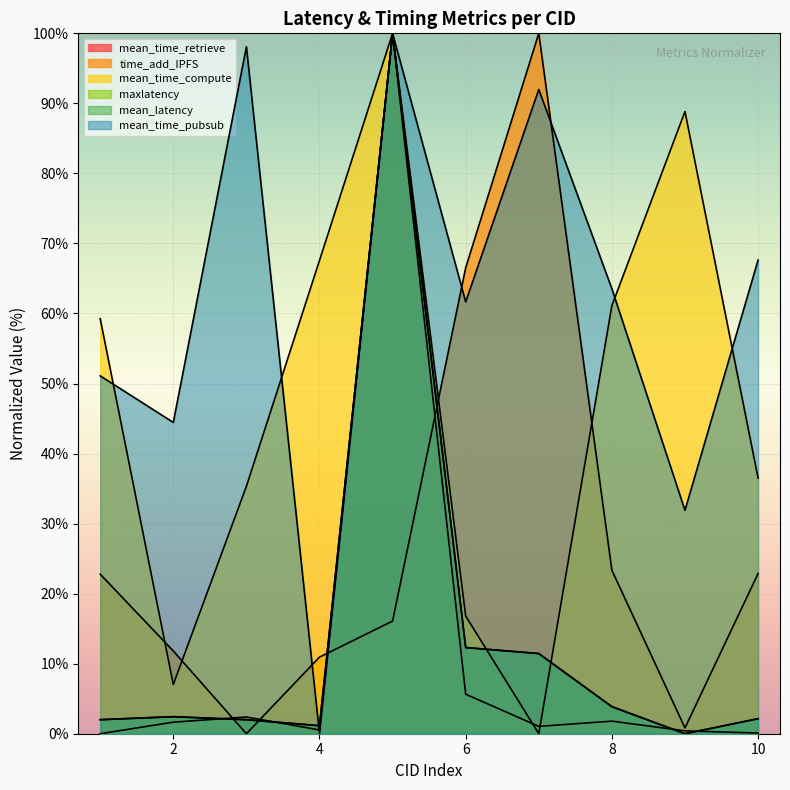

What is the average value of the mean_time_pubsub series?

61.0